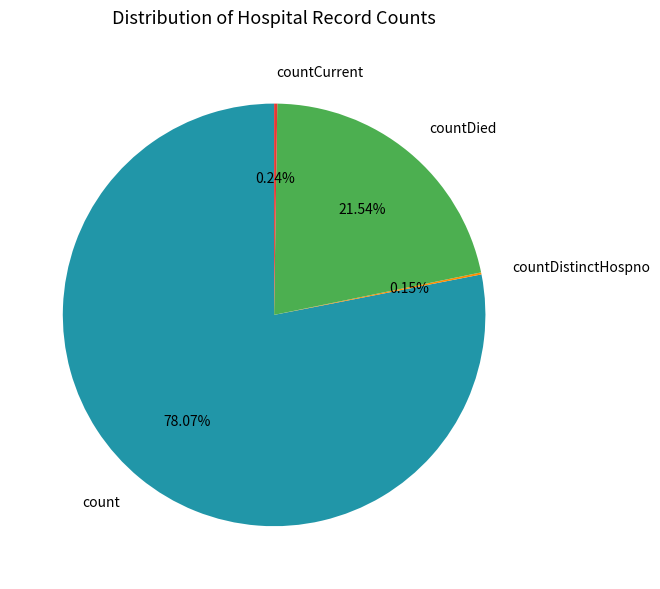

Combined, do countDied and count account for over 50%?

Yes